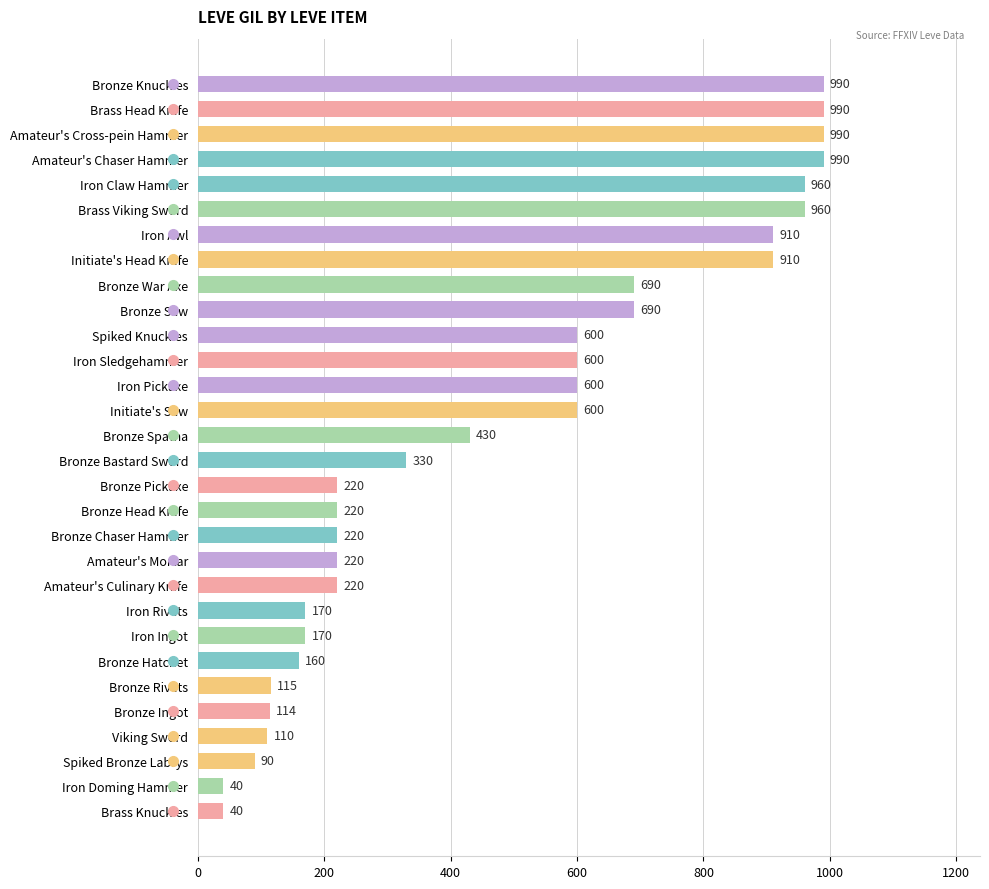

What is the label of the 30th bar from the bottom?

Bronze Knuckles